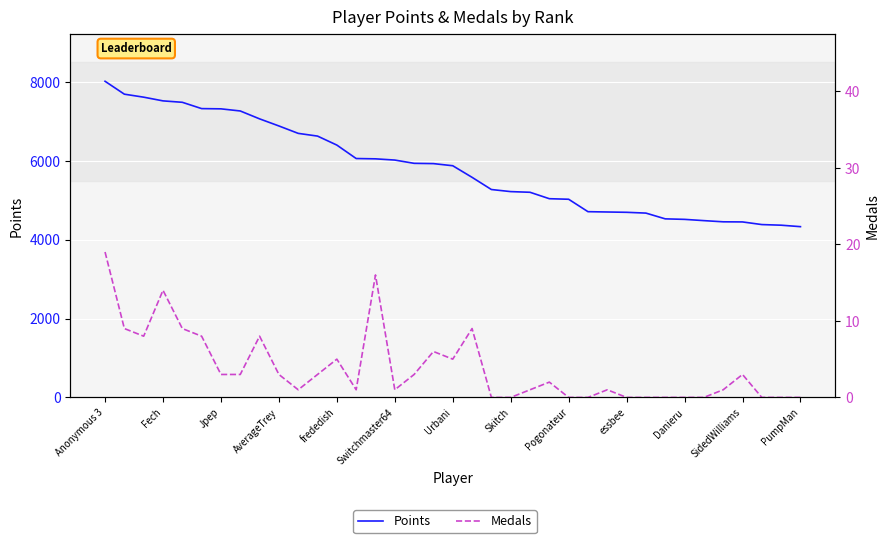

How many interior local valleys does the Medals series have?

5